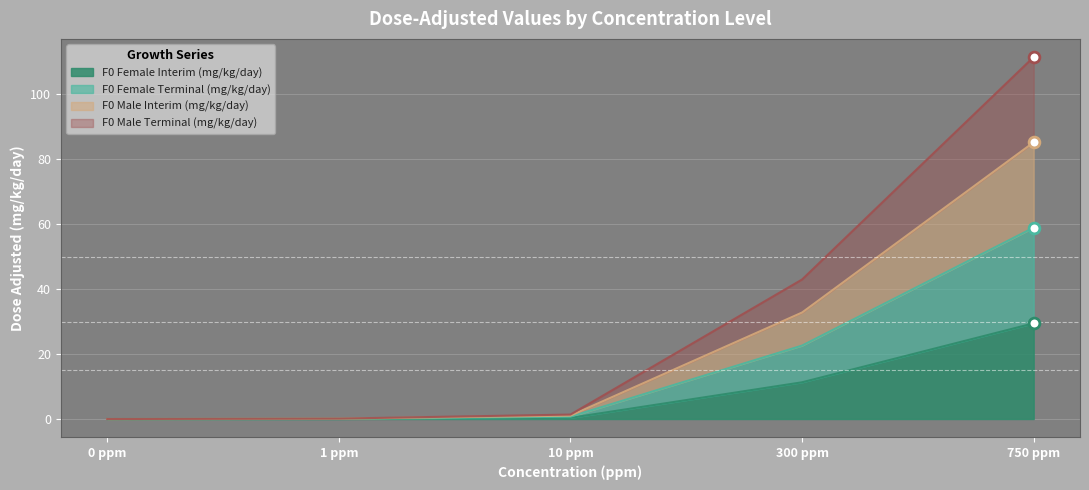

Which series reaches the minimum Y coordinate?

F0 Female Interim (mg/kg/day)